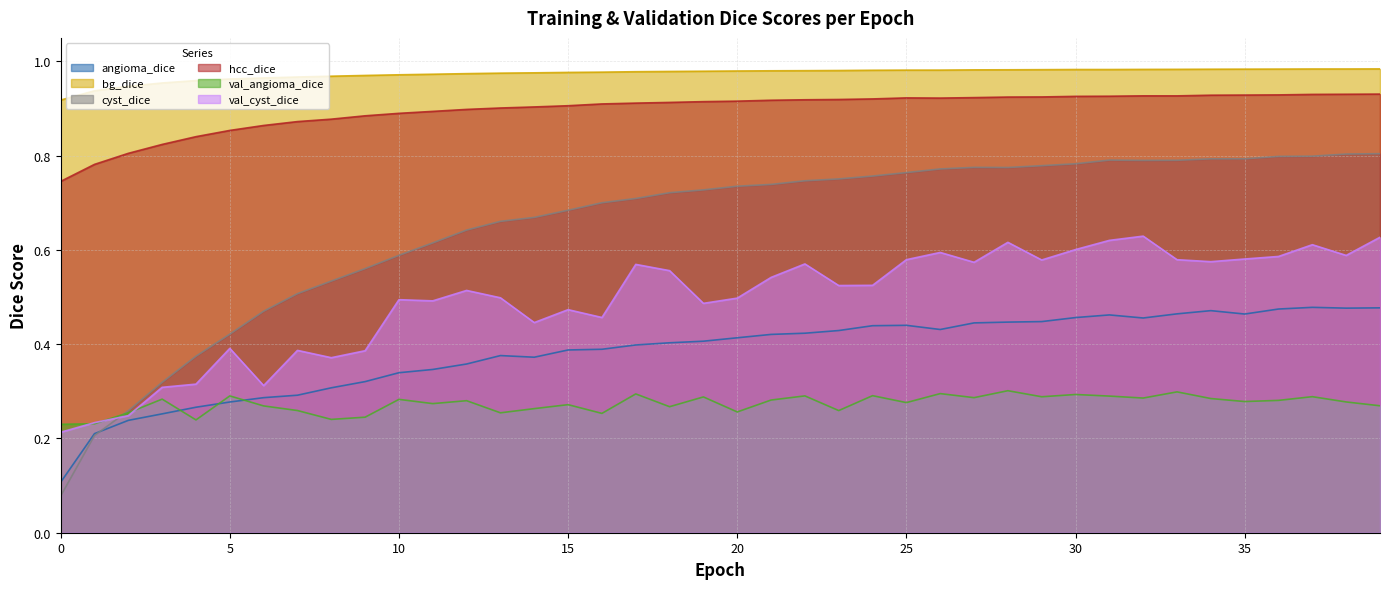

How many interior local valleys does the cyst_dice series have?

2